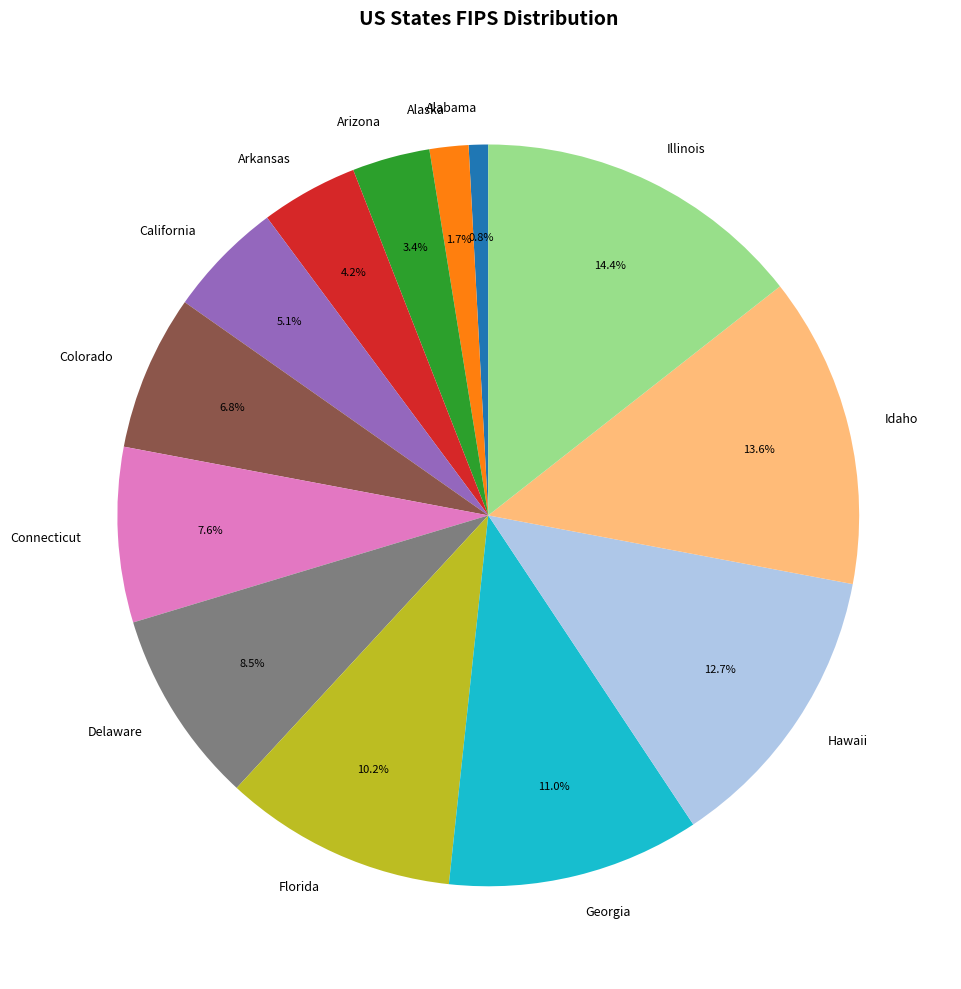

Between Arkansas and Connecticut, which is larger?

Connecticut